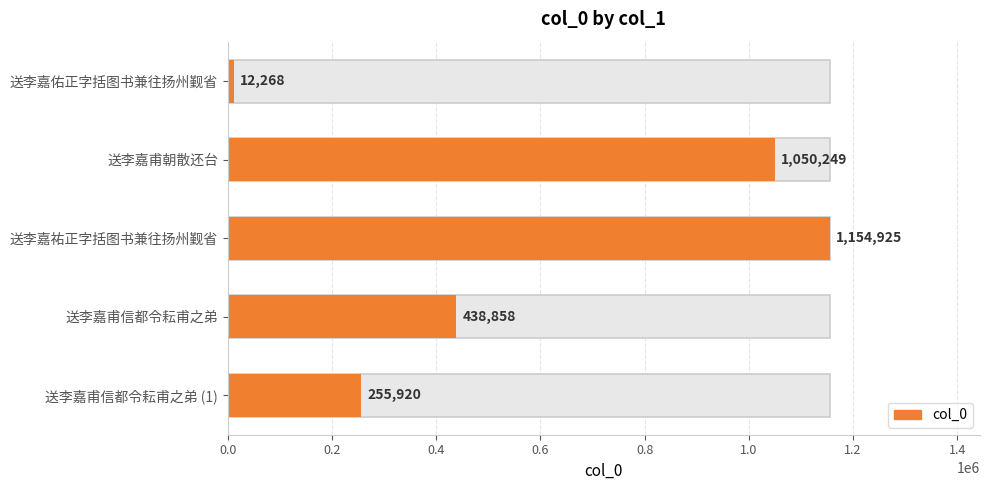

Are the bars grouped side by side (vs. stacked)?

No